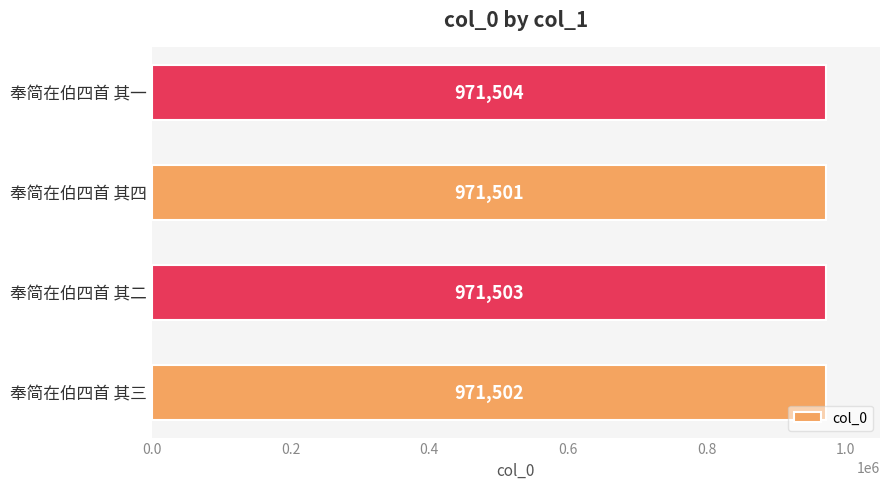

Where is the data nearest to the value 971502?

奉简在伯四首 其三